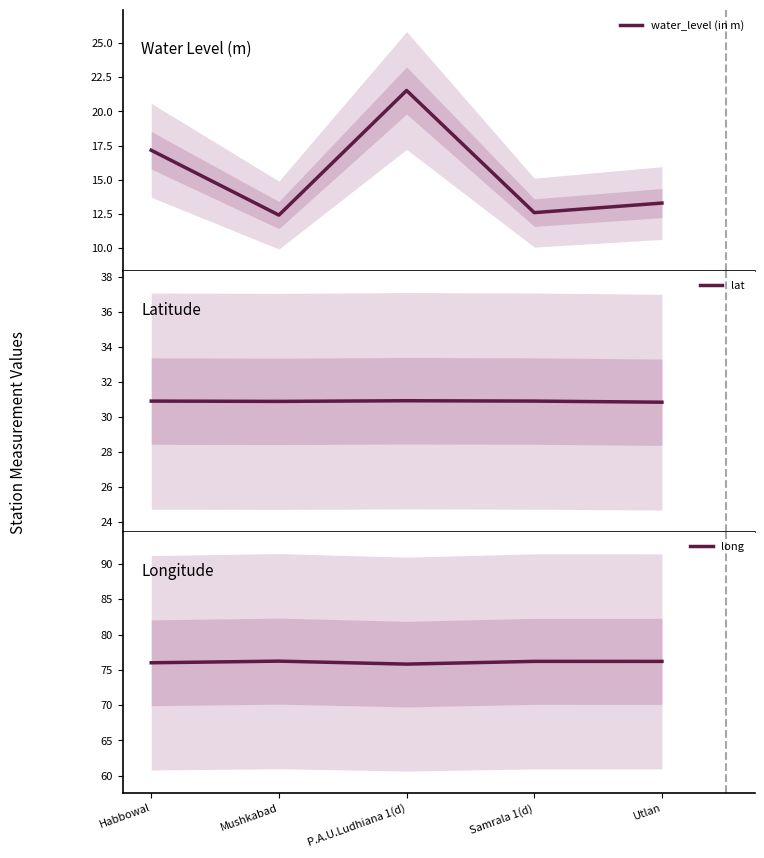

What is the difference between the highest and lowest values at Mushkabad?

63.8